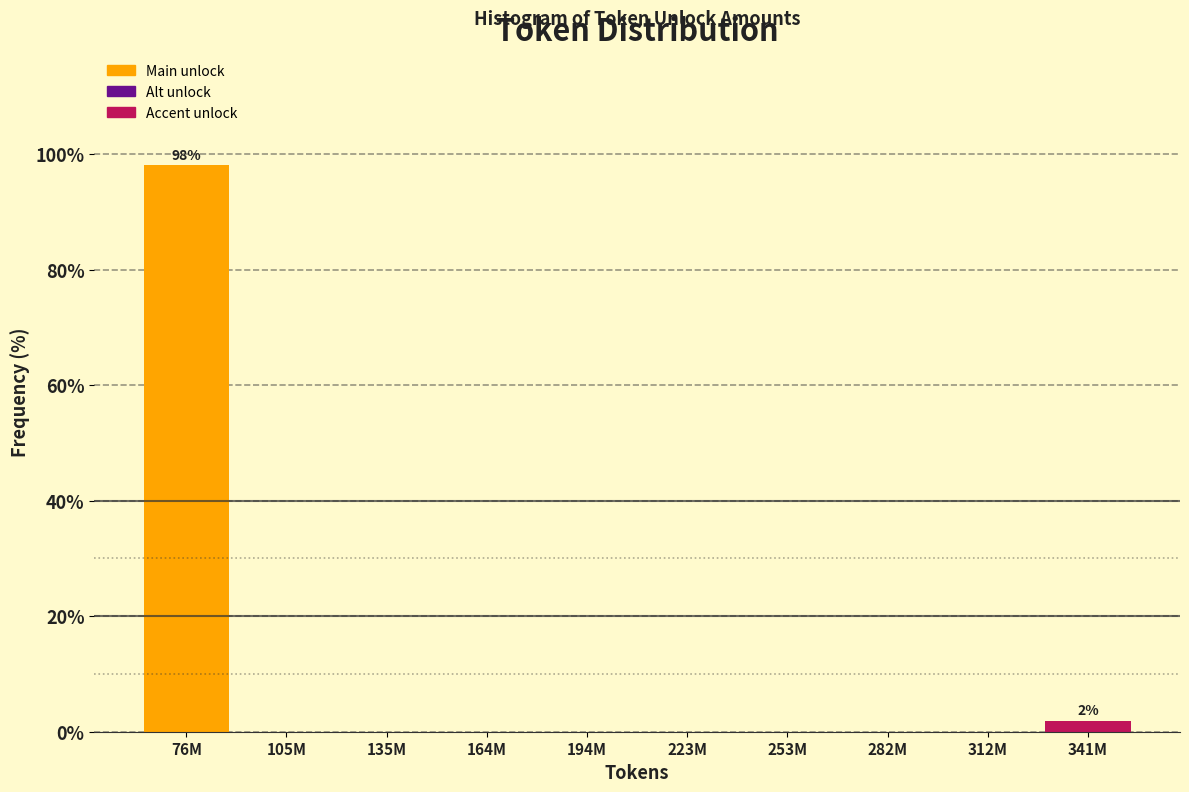

Reading left to right, extract all data points from this chart.

76M=98.1	105M=0.0	135M=0.0	164M=0.0	194M=0.0	223M=0.0	253M=0.0	282M=0.0	312M=0.0	341M=1.9